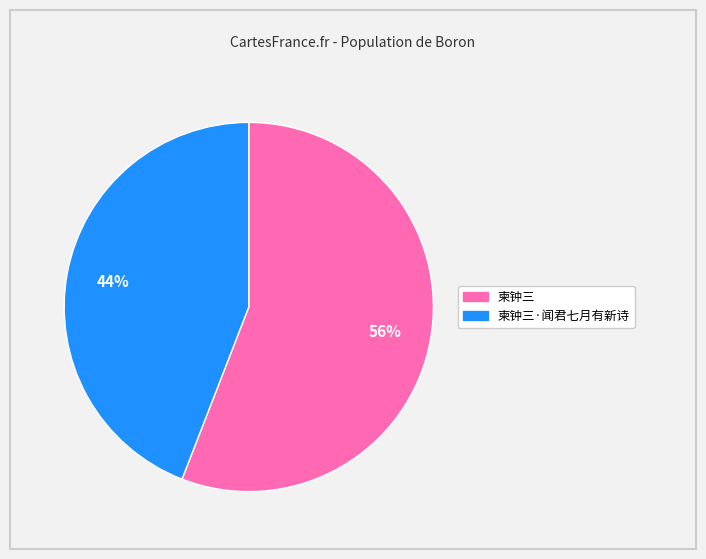

To the nearest percent, what is the average slice percentage?

50%